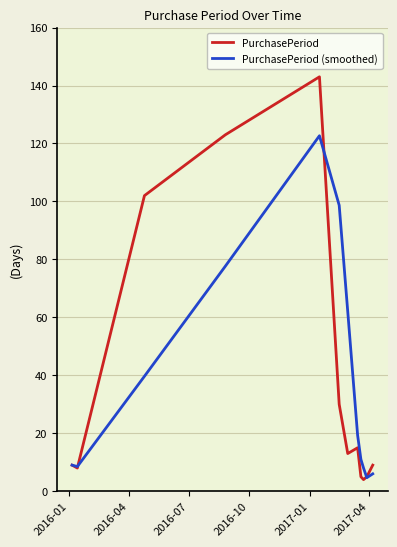

What is the smallest value displayed?

4.0